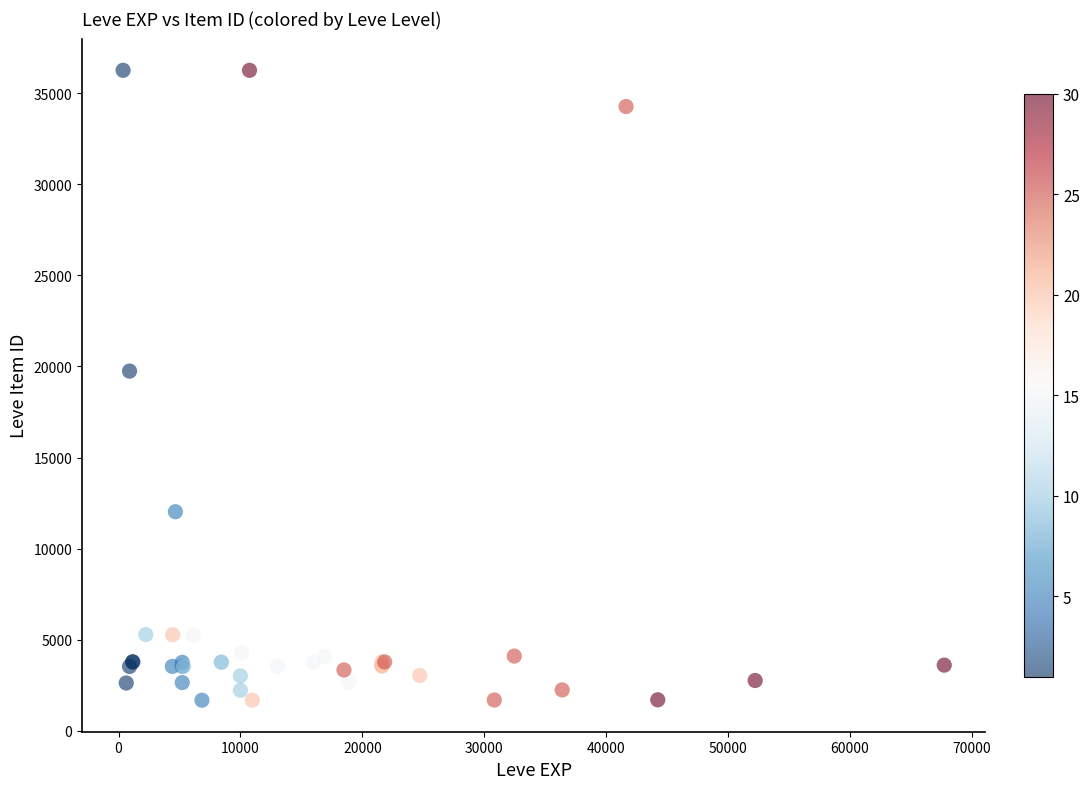

What Y value in the scatter plot is closest to 18967?

19744